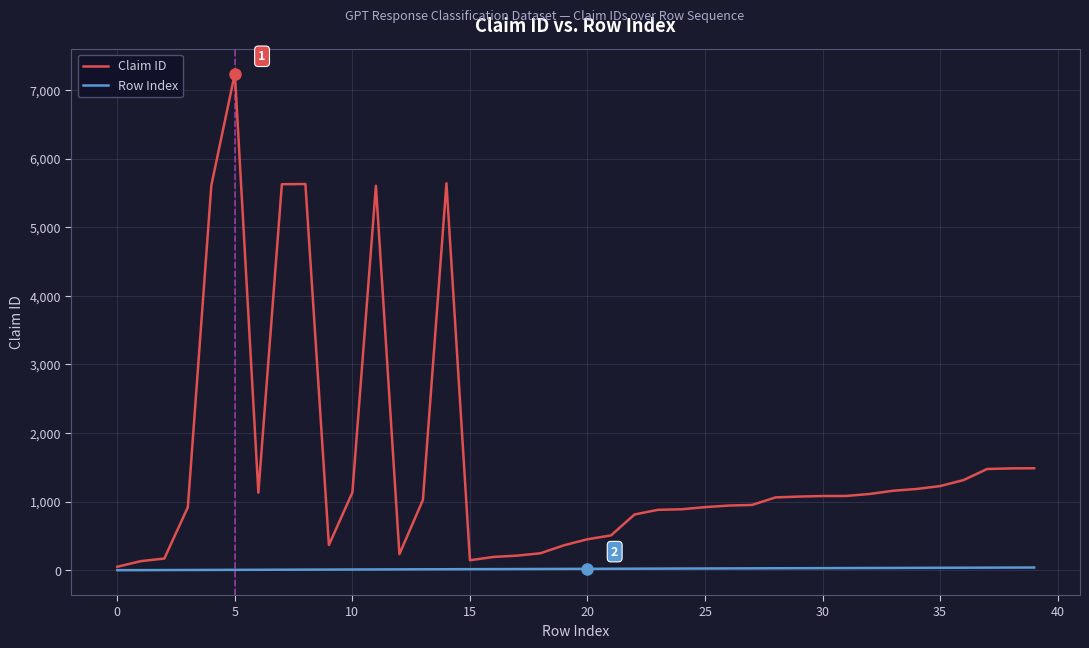

What is the average value of the Row Index series?

20